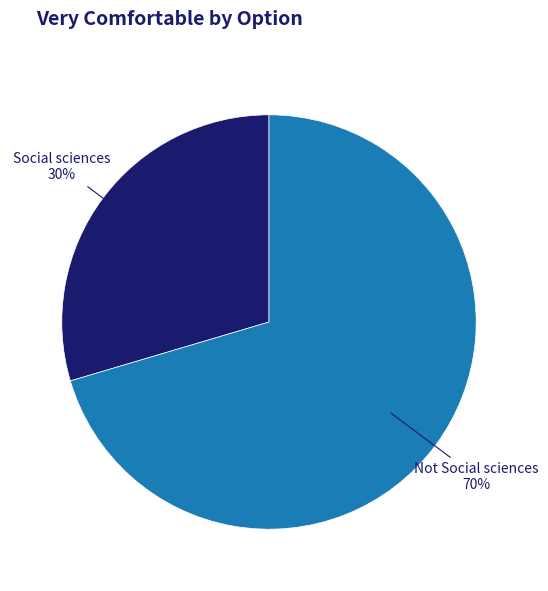

How many slices are in this pie chart?

2